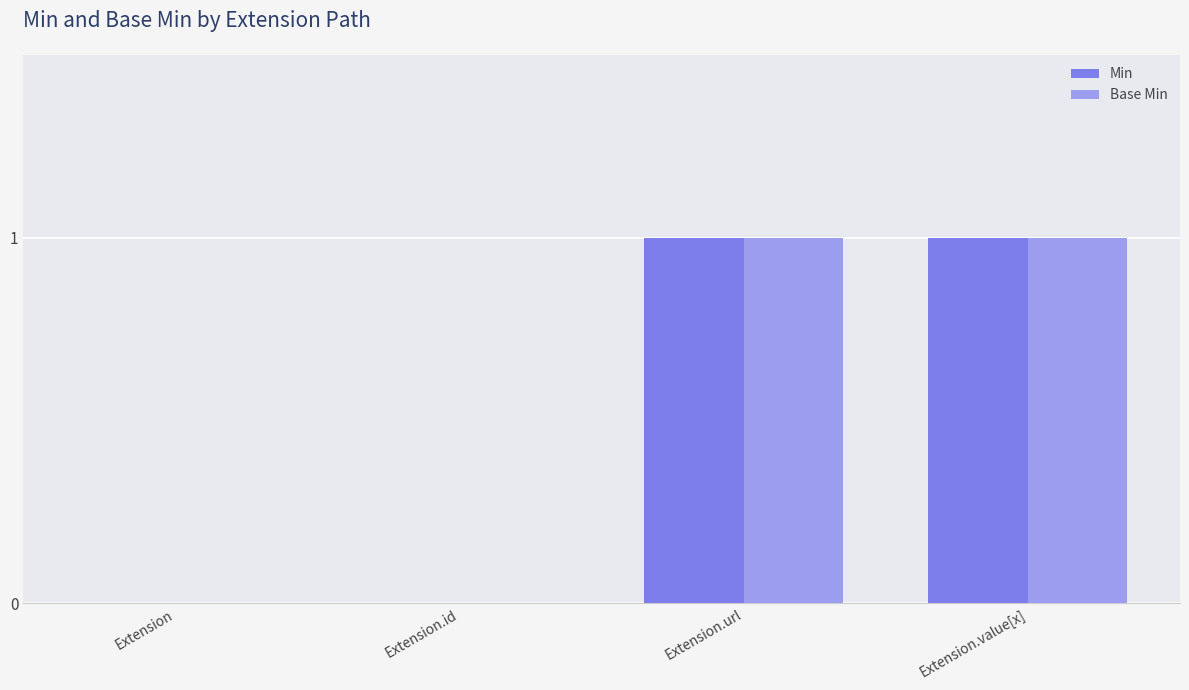

What are all the series names shown in the legend?

Min, Base Min